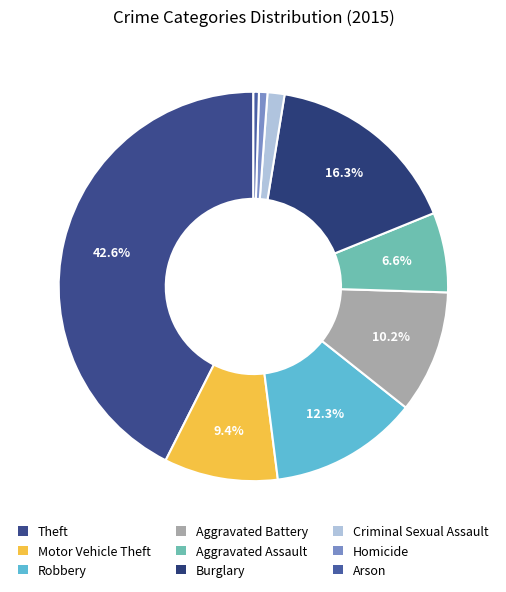

What is the smallest slice in the pie chart?

Arson